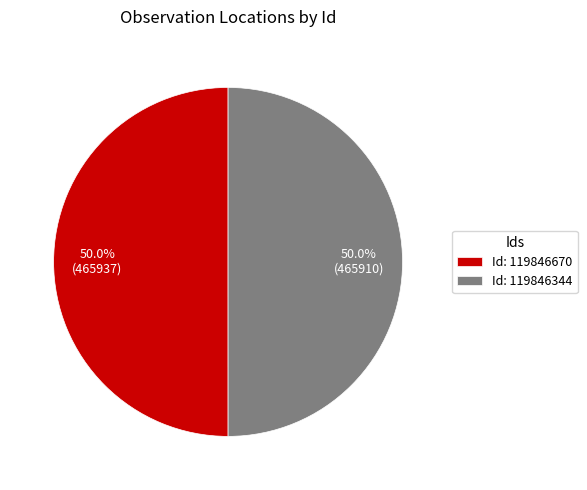

What percentage is NOT represented by Id: 119846670?

50.0%